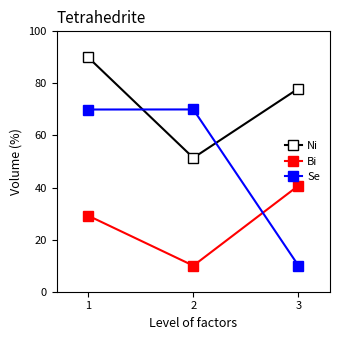

Is the value of Bi at 1 greater than the value of Ni at 3?

No